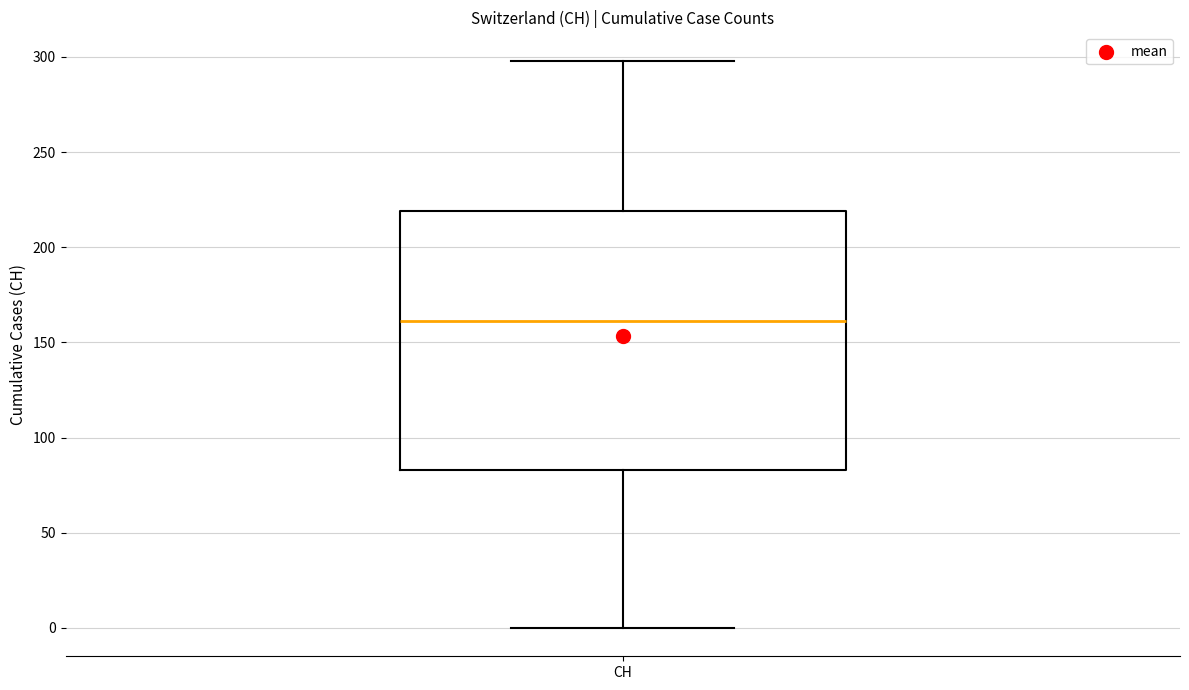

Where does the lower whisker of the box for CH end on the y-axis? The values are not printed on the chart, so give them approximately, as read against the axis.

0